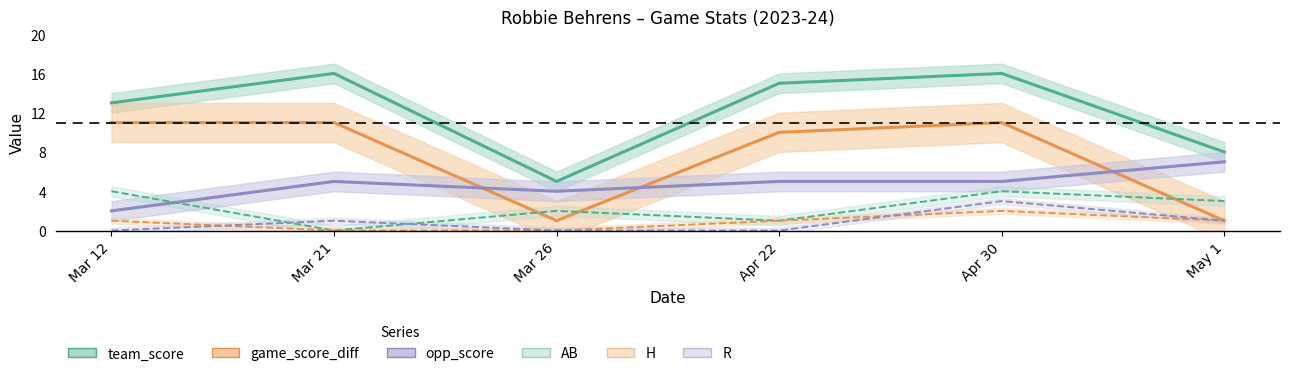

What are all the series names shown in the legend?

team_score, game_score_diff, opp_score, AB, H, R